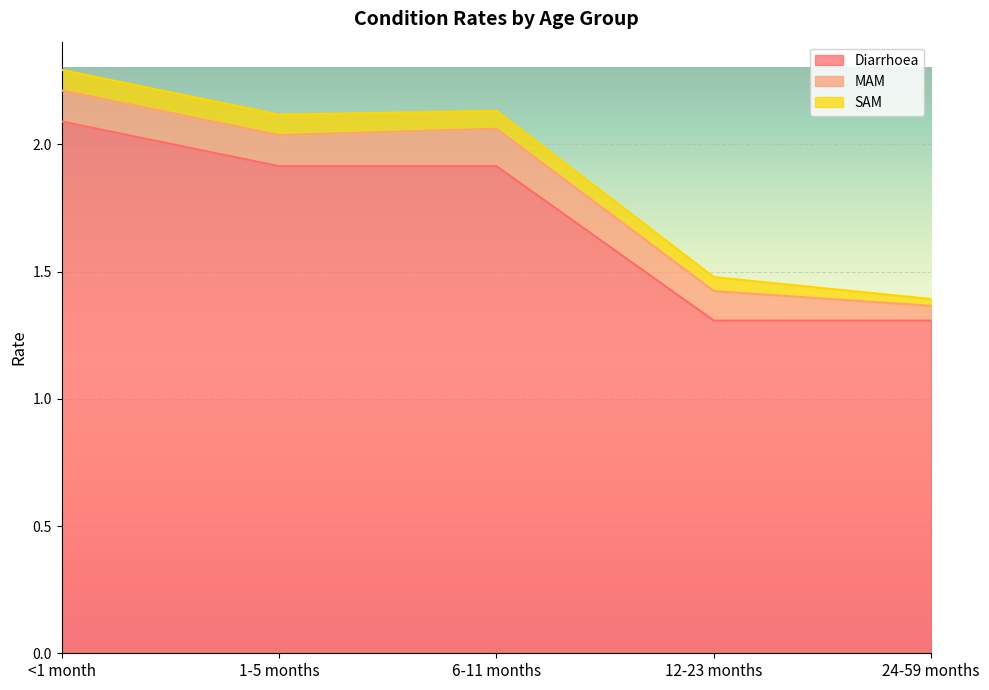

At which category is the sum across all series the highest?

<1 month